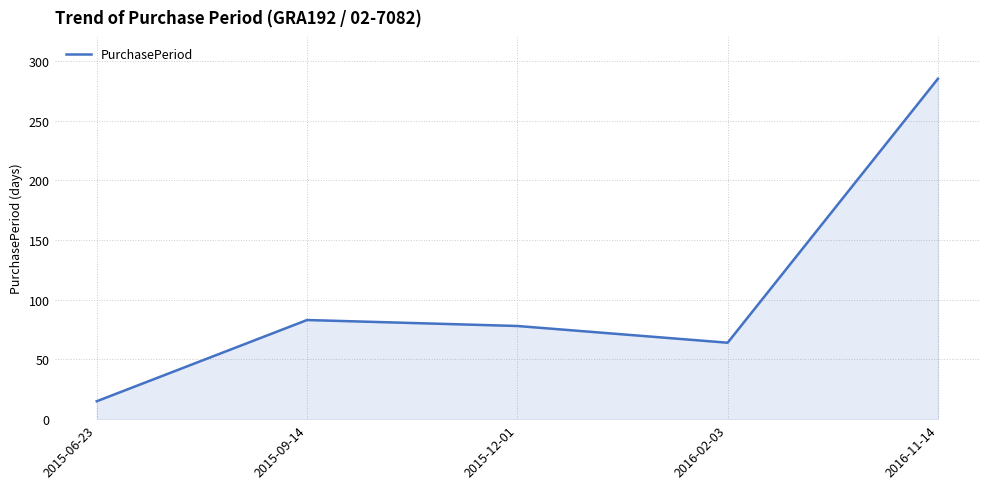

How many distinct data groups are displayed?

1